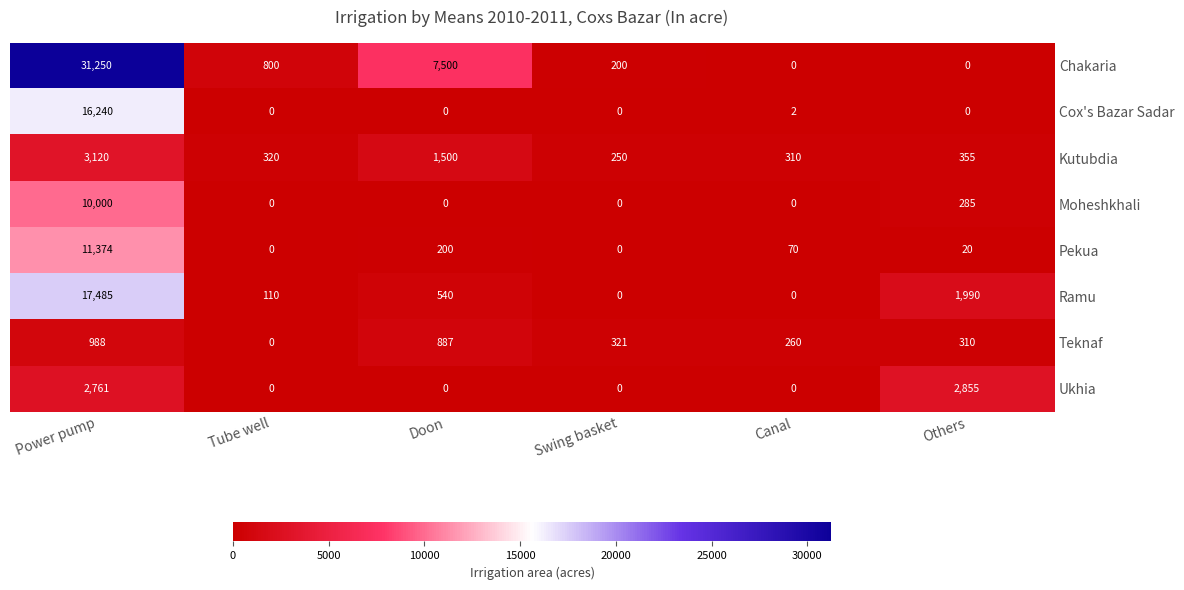

How many data points does each series have?

6